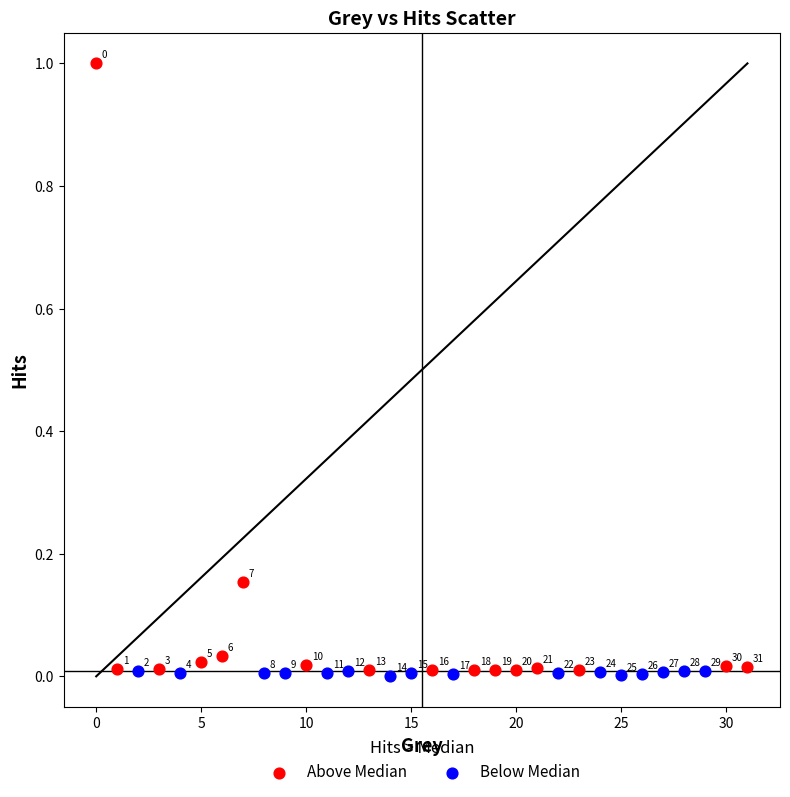

Which series has the largest Y range (max minus min)?

Above Median